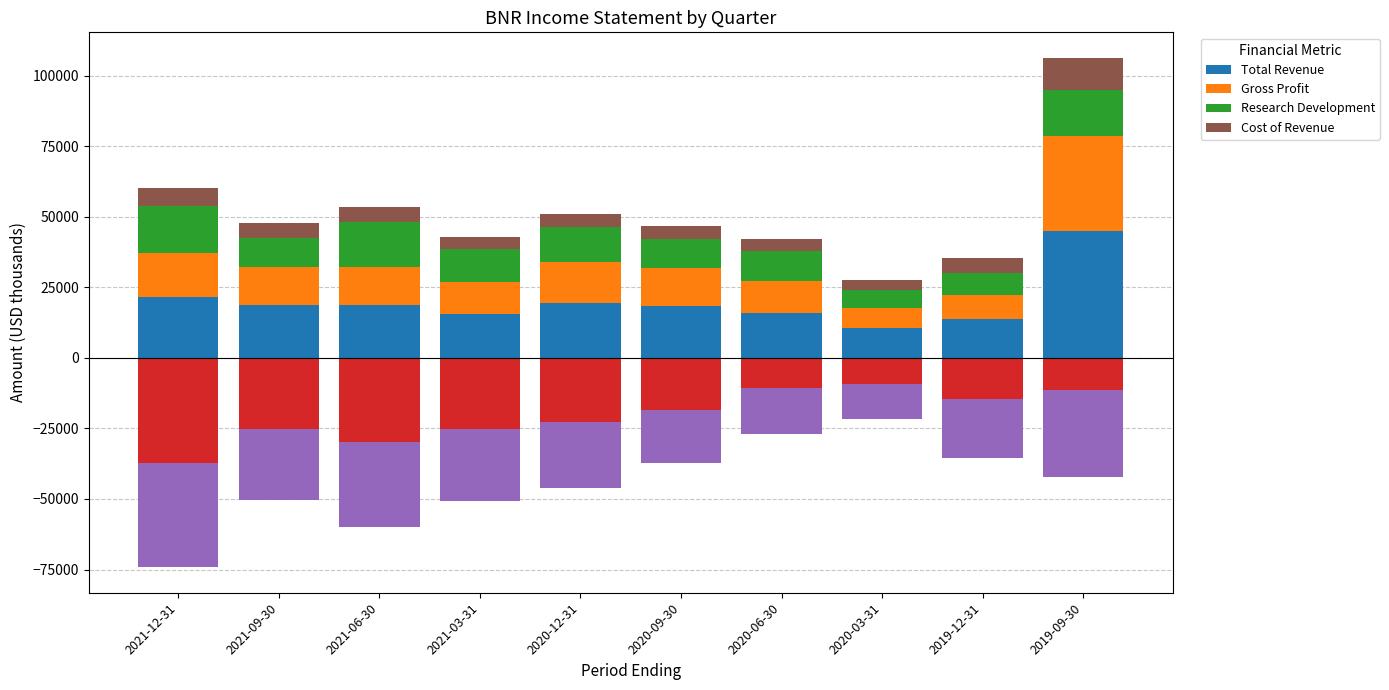

What is the difference between the Gross Profit values at 2019-09-30 and 2020-06-30?

22000